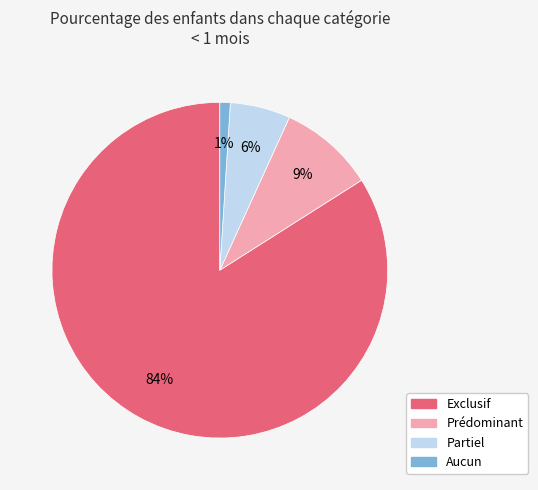

To the nearest percent, what percentage of the pie is Partiel?

6%